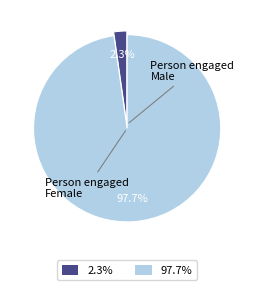

Count the number of slices in the pie.

2